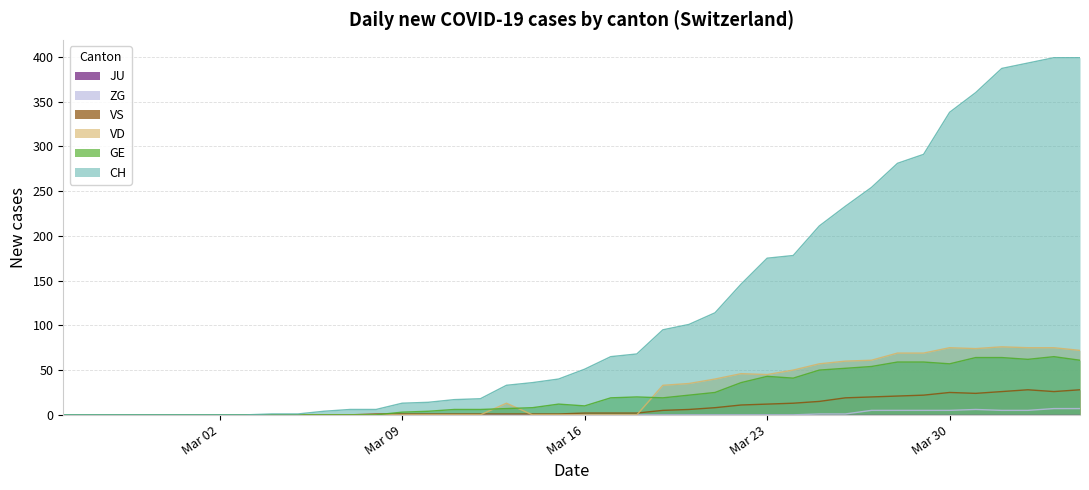

Is it true that GE equals -42 at 2020-03-01?

False